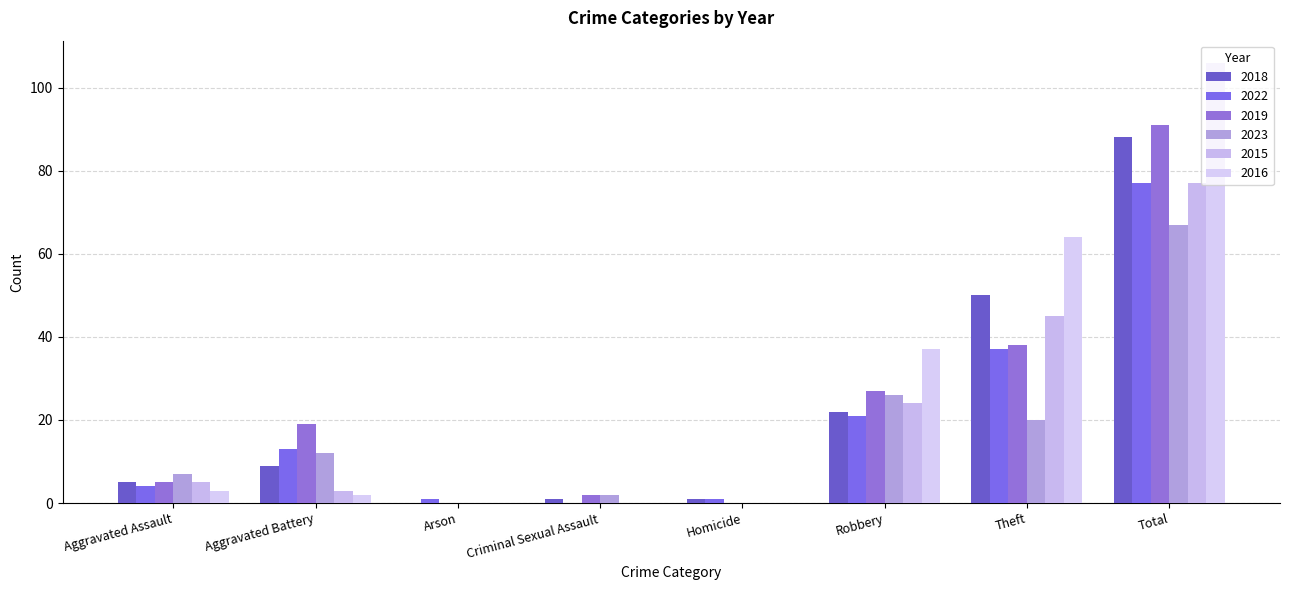

What is the difference between the maximum and minimum values in the 2015 series?

77